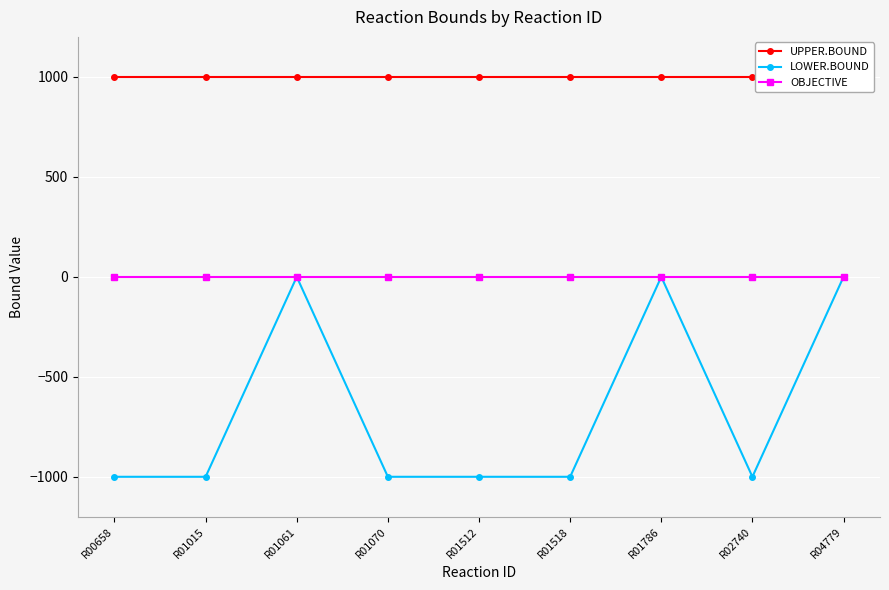

How many data points does each series have?

9